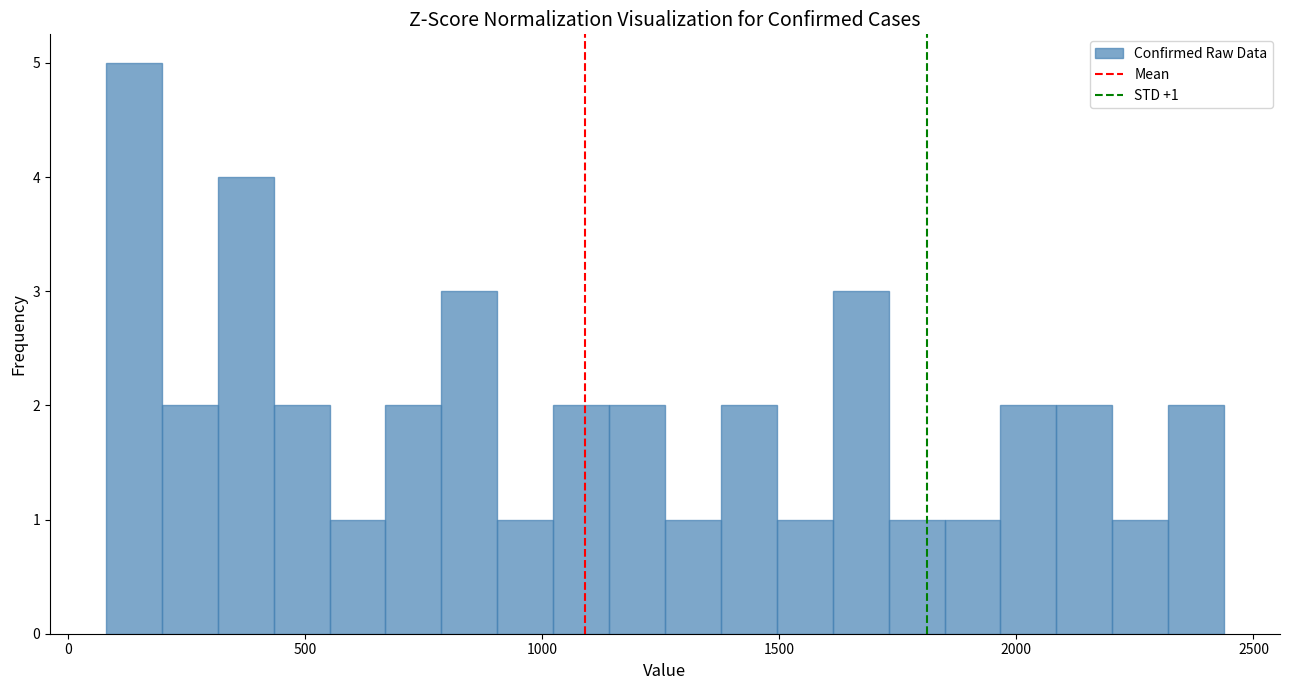

Read against the x-axis, roughly where is the centre of the tallest bar?

150